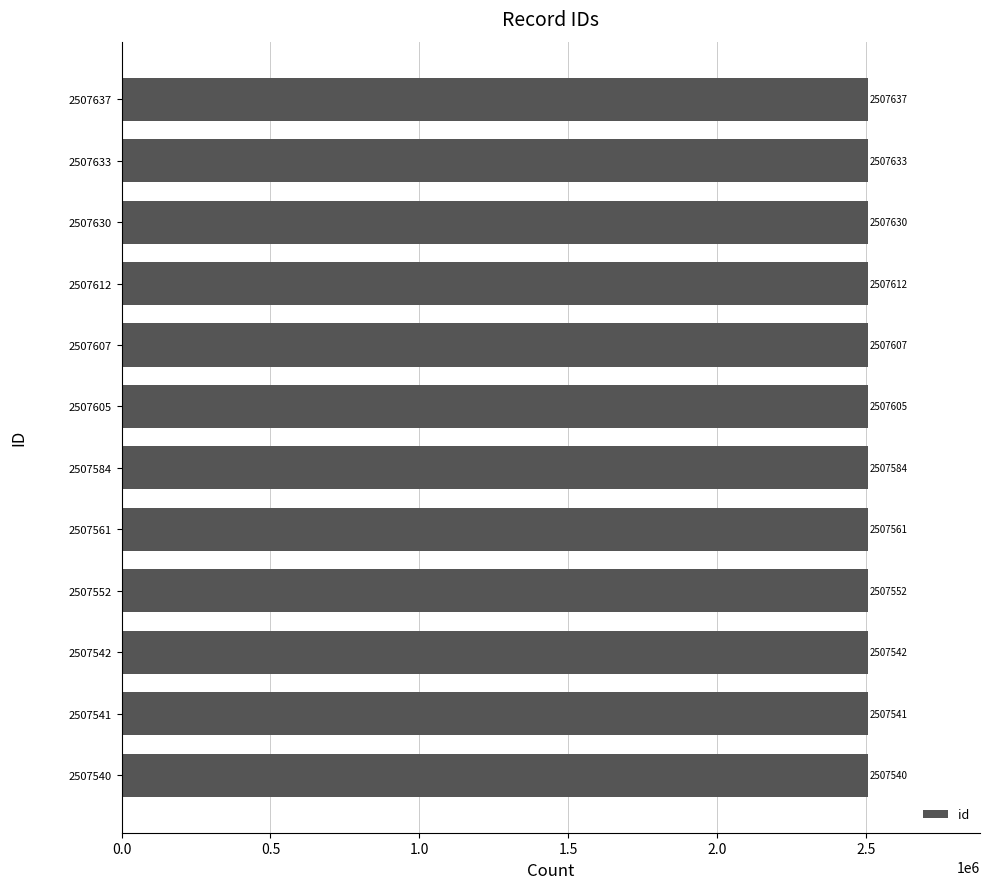

How many values are below 2507605?

6